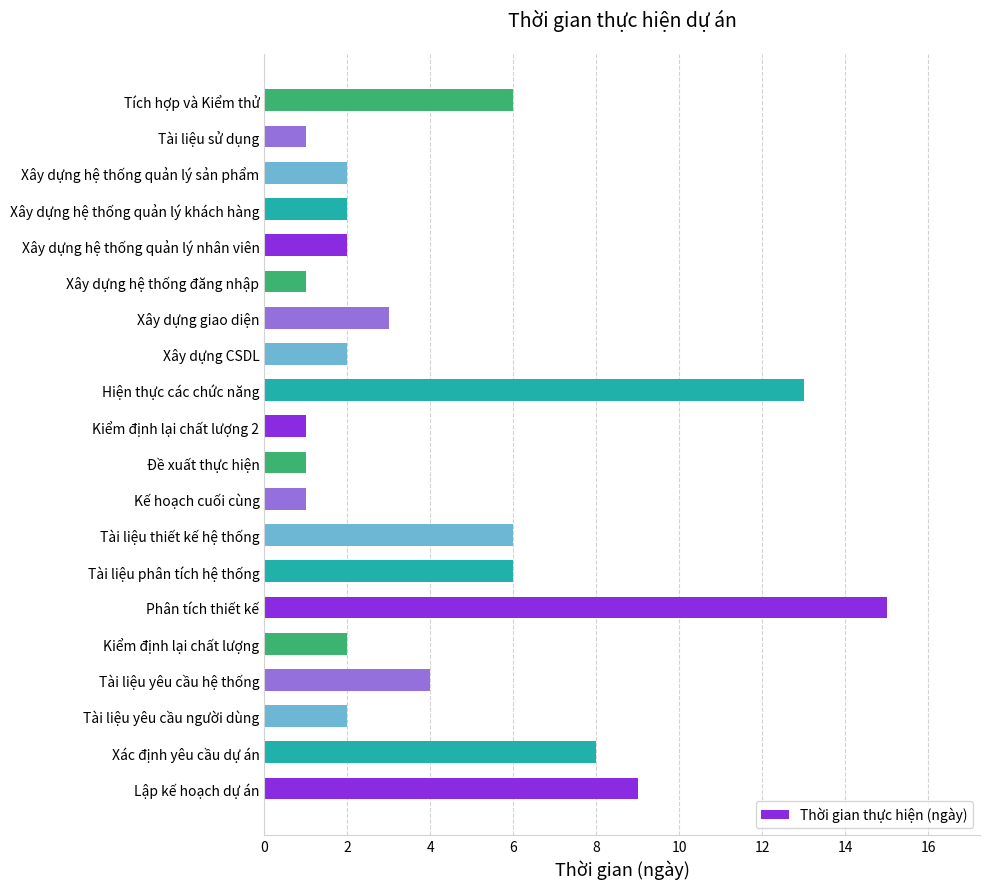

Approximately how many times larger is the value at Tài liệu thiết kế hệ thống compared to Xây dựng hệ thống đăng nhập?

6.0